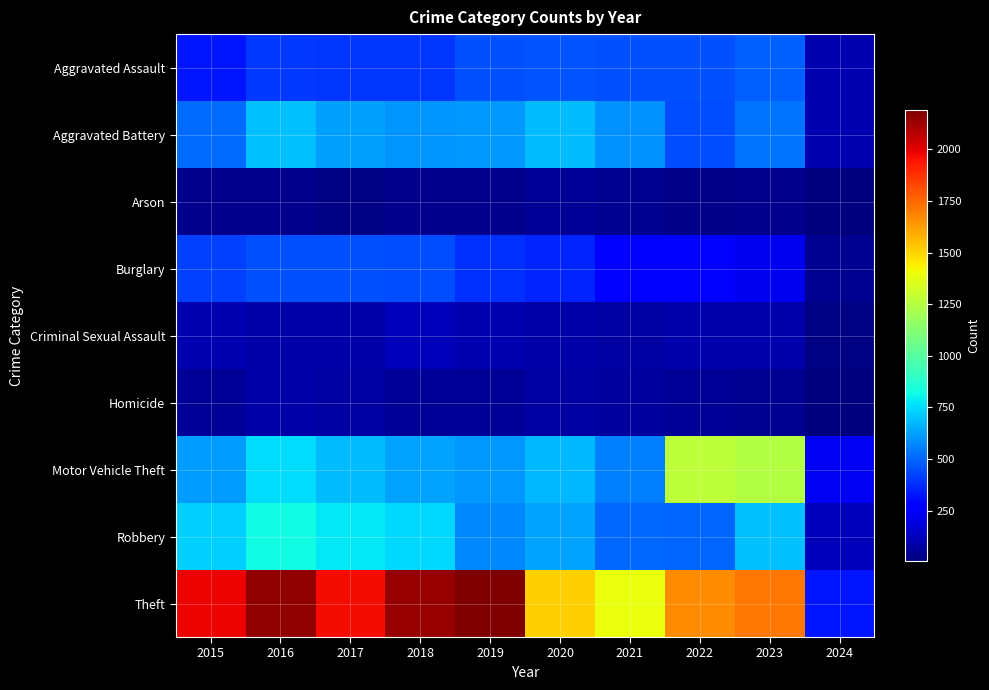

What is the total value across all series at 2017?

5096